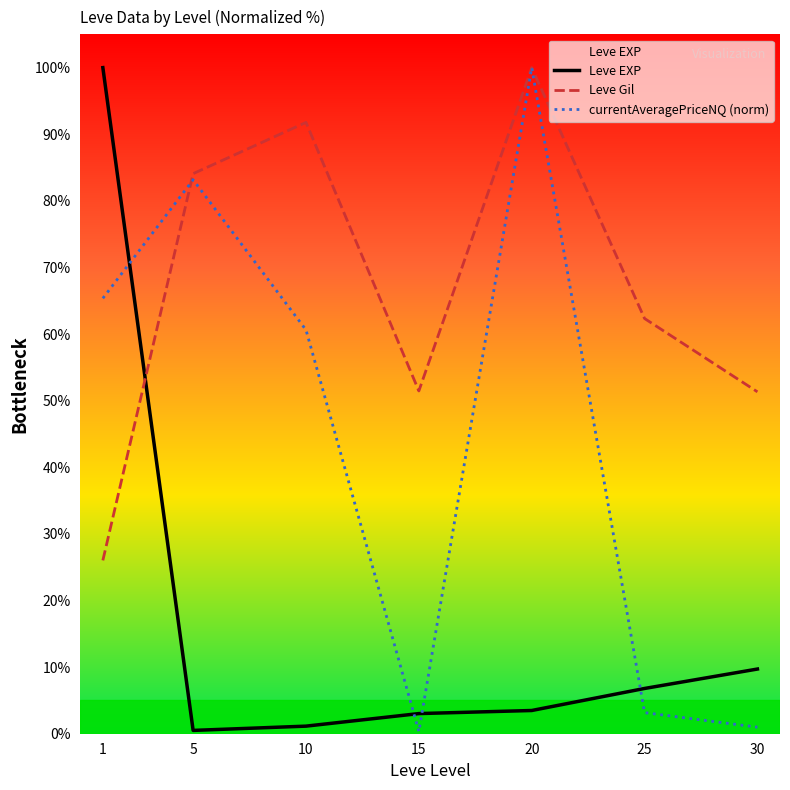

Which series has the largest range (max minus min)?

currentAveragePriceNQ (norm)